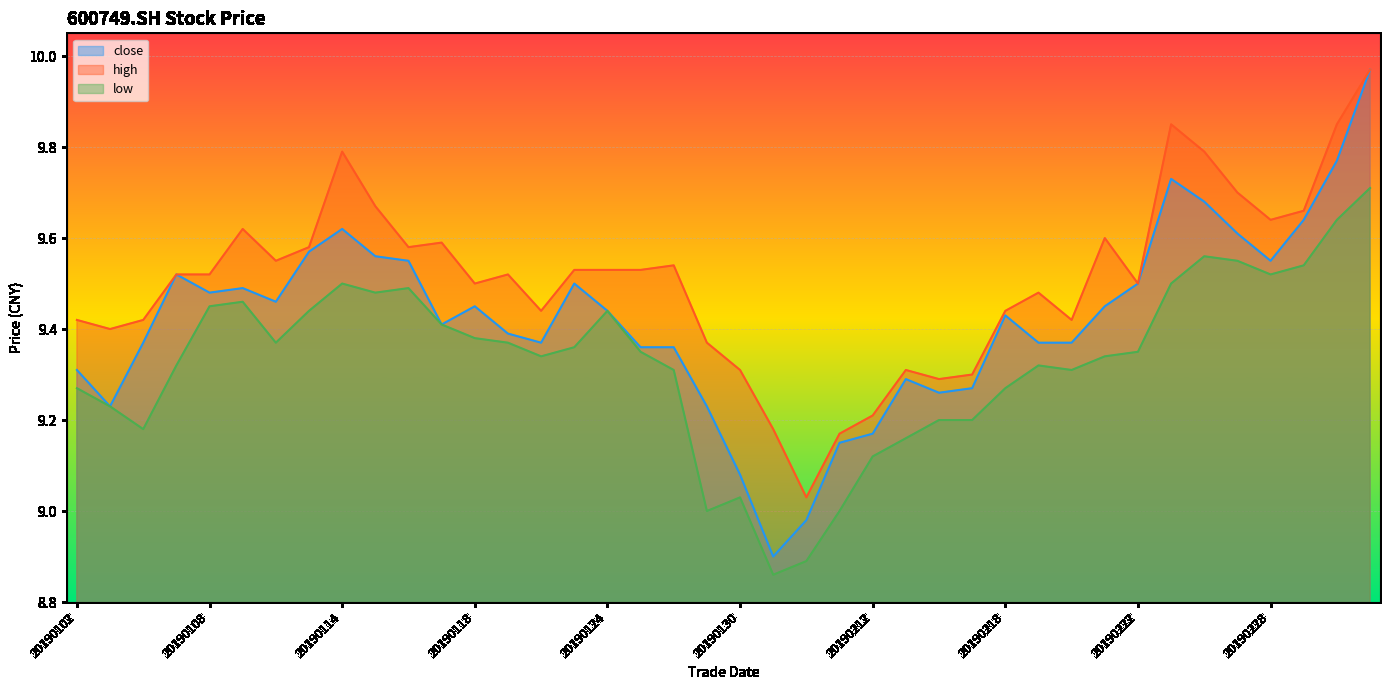

What is the value of the low point at the 29th from the left?

9.3